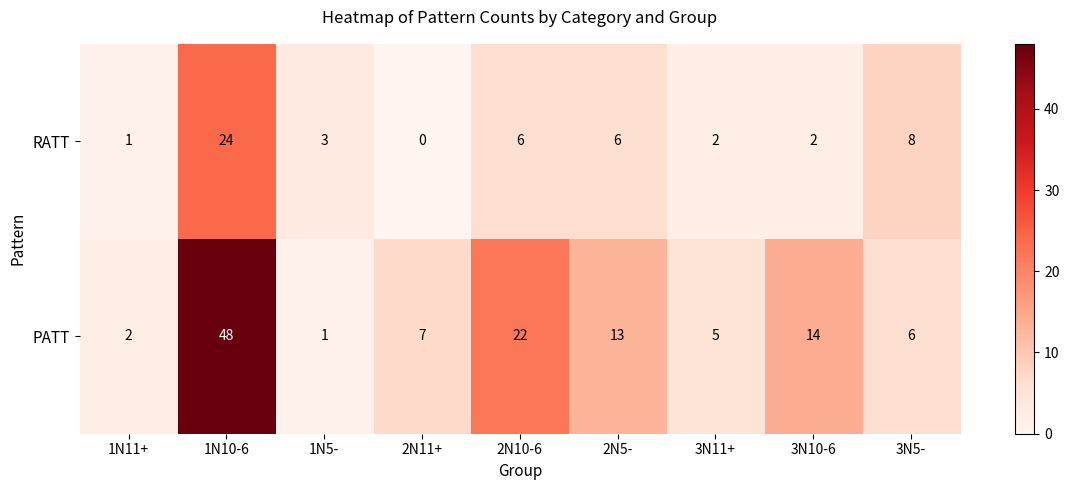

At which category is the sum across all series the highest?

1N10-6